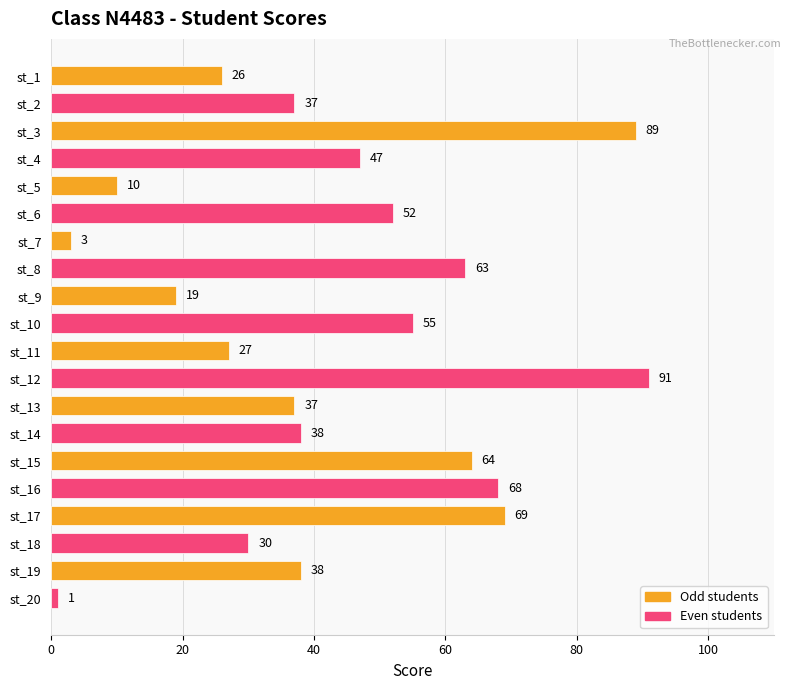

What is the sum of all values?

864